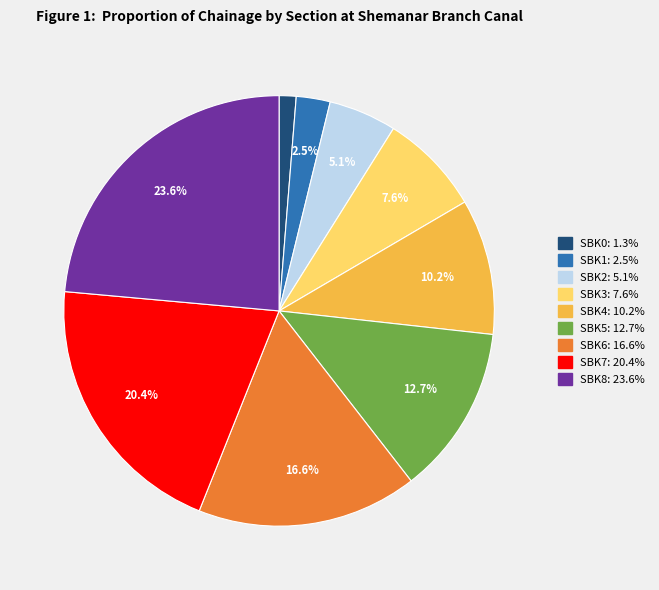

Between SBK3 and SBK2, which is larger?

SBK3